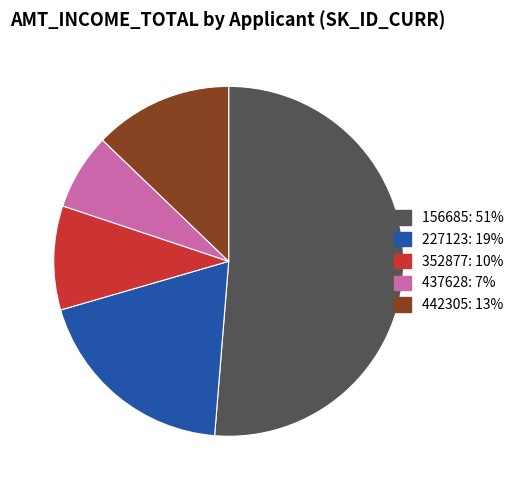

Which category has the smallest portion of the pie?

437628